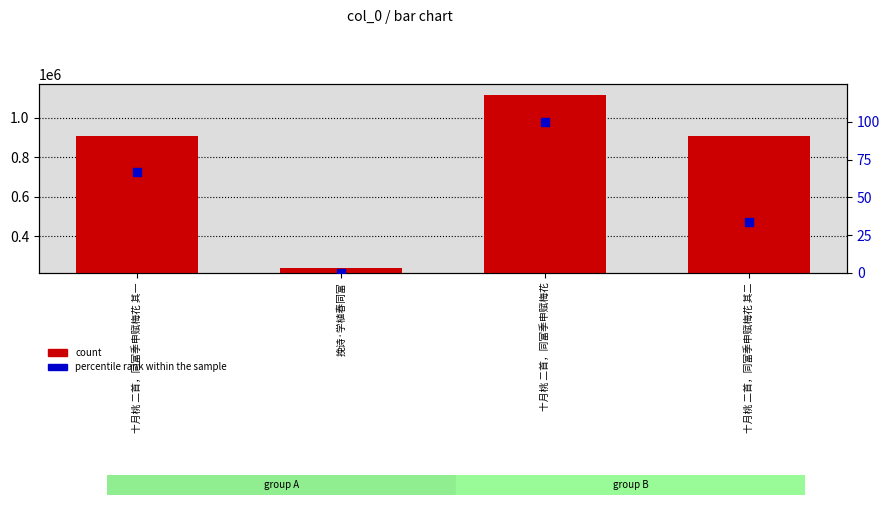

Which series has the largest total across all categories?

count